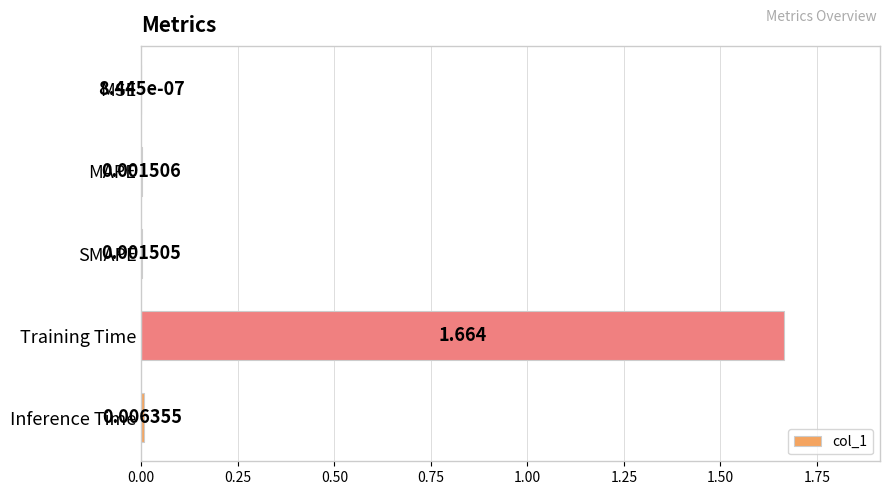

Are the bars grouped side by side (vs. stacked)?

No